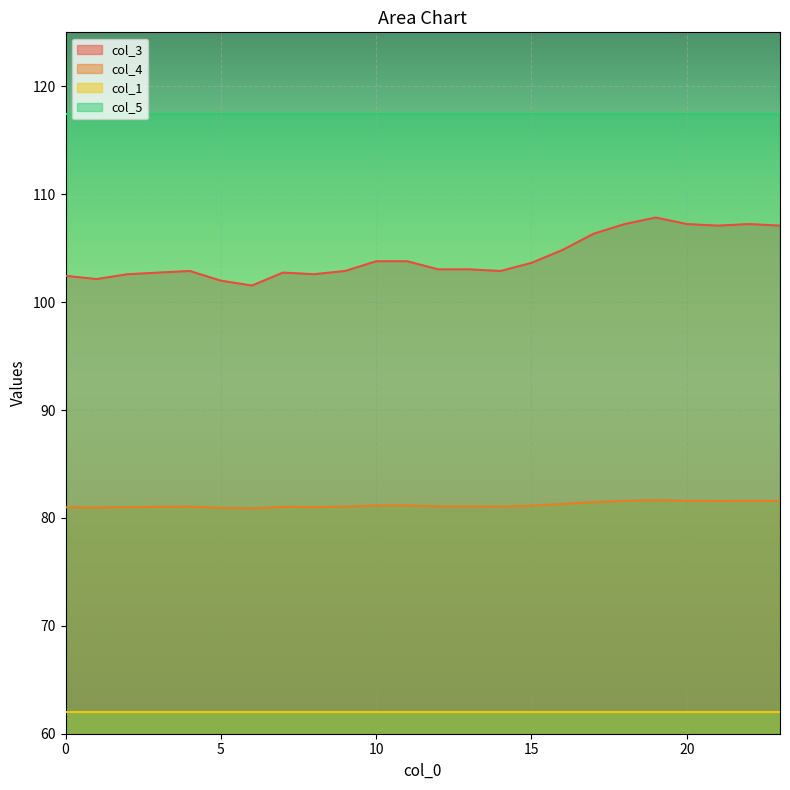

List the labels in order of col_3 value, smallest first.

6, 5, 1, 0, 2, 8, 3, 7, 4, 9, 14, 12, 13, 15, 10, 11, 16, 17, 21, 23, 18, 20, 22, 19